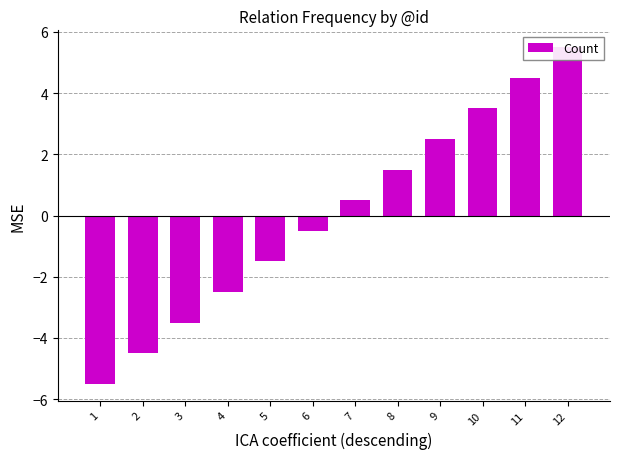

What is the difference between the second highest and minimum values?

10.0